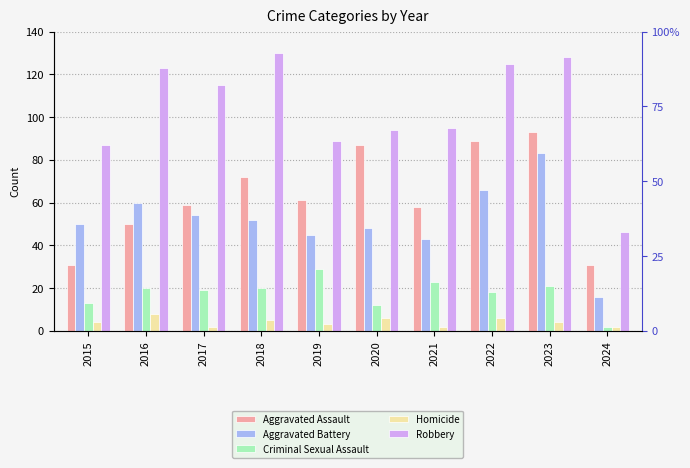

At which label does Aggravated Assault first exceed 61?

2018